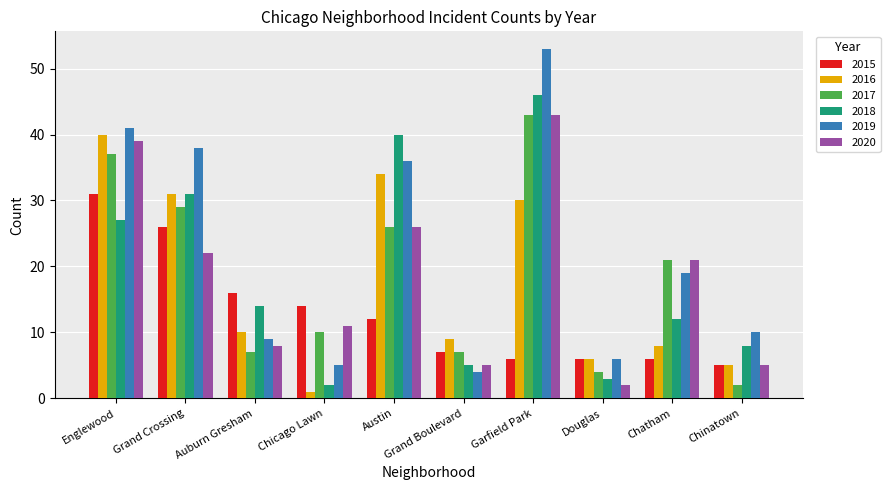

At which category does the chart reach its peak across all series?

Garfield Park